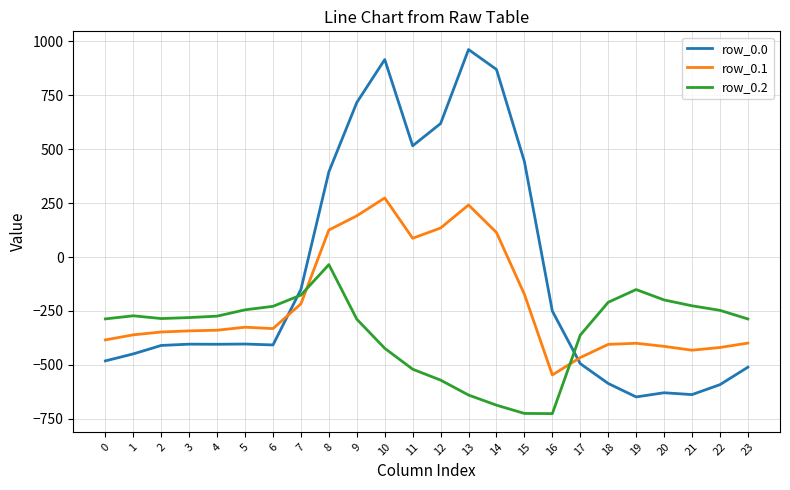

True or false: row_0.0 and row_0.1 intersect in this chart.

True